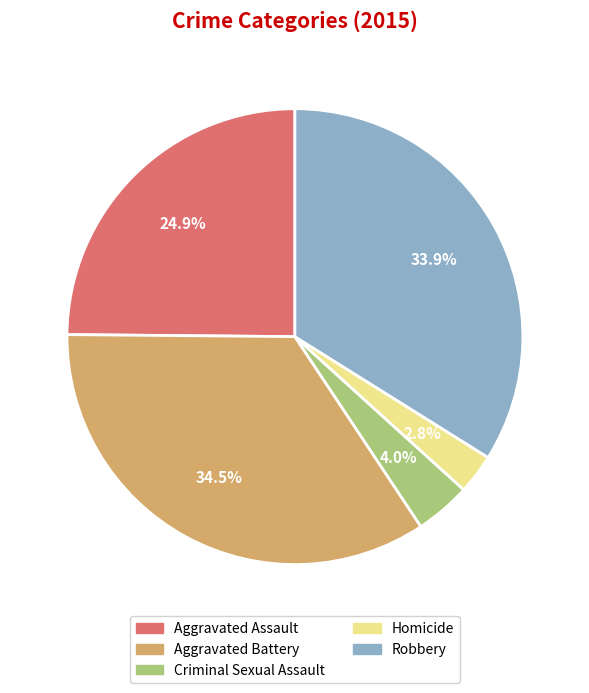

Is Aggravated Assault the majority of the pie?

No